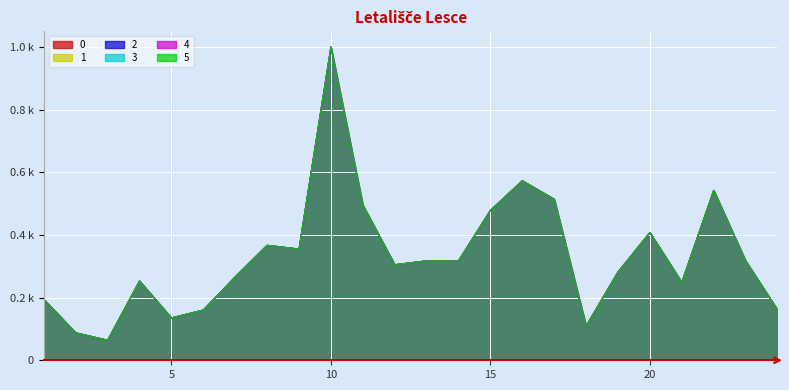

How many lines are shown in the chart?

6